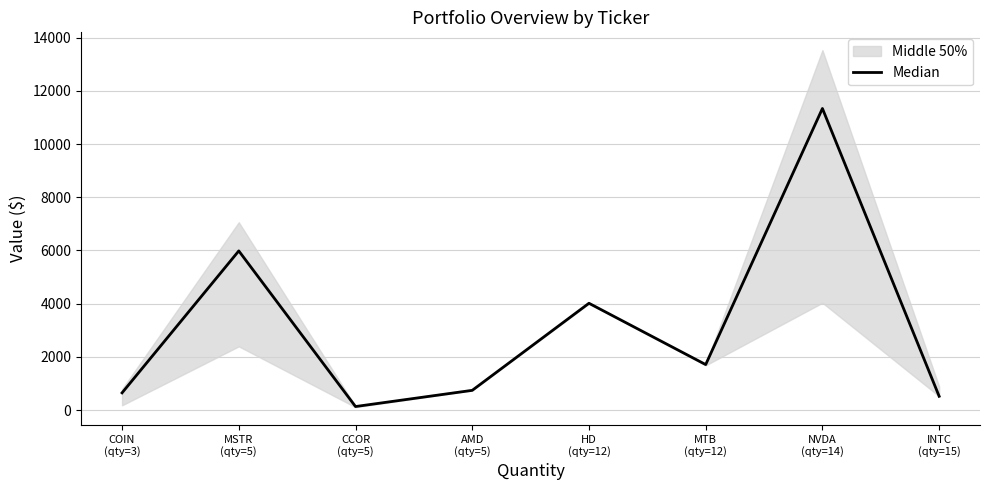

Reading left to right, transcribe all the data shown in this chart.

COIN
(qty=3)=646.6	MSTR
(qty=5)=5982.7	CCOR
(qty=5)=132.2	AMD
(qty=5)=740.4	HD
(qty=12)=4014.4	MTB
(qty=12)=1709.4	NVDA
(qty=14)=11336.5	INTC
(qty=15)=518.0